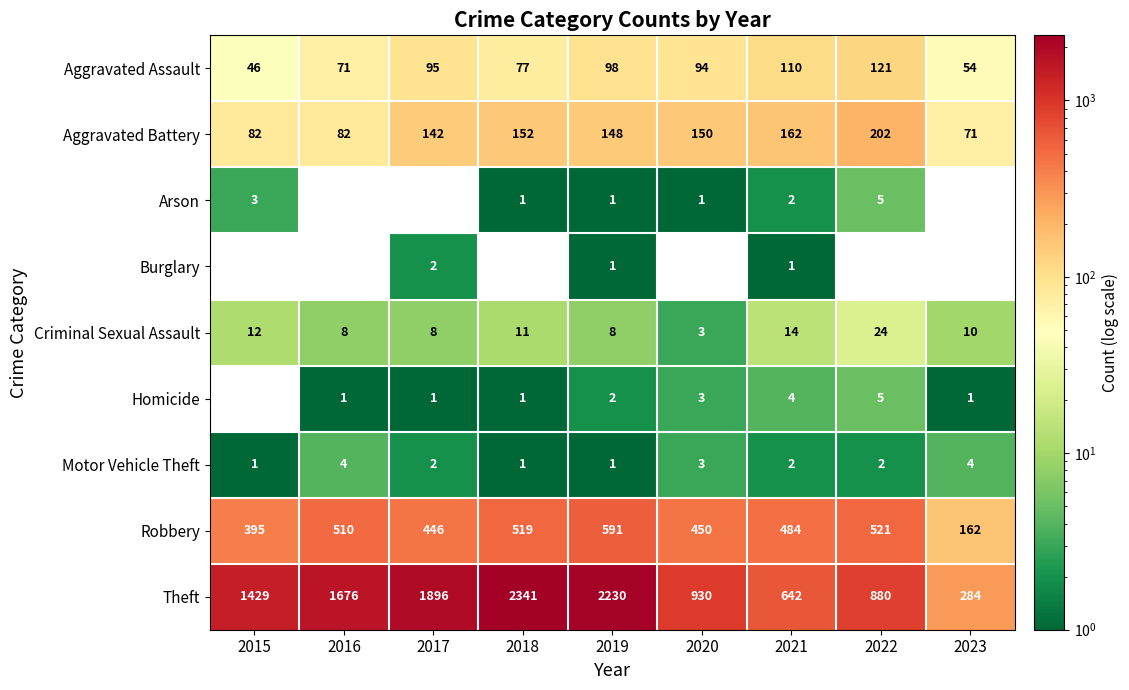

What is the total value across all series at 2015?

1968